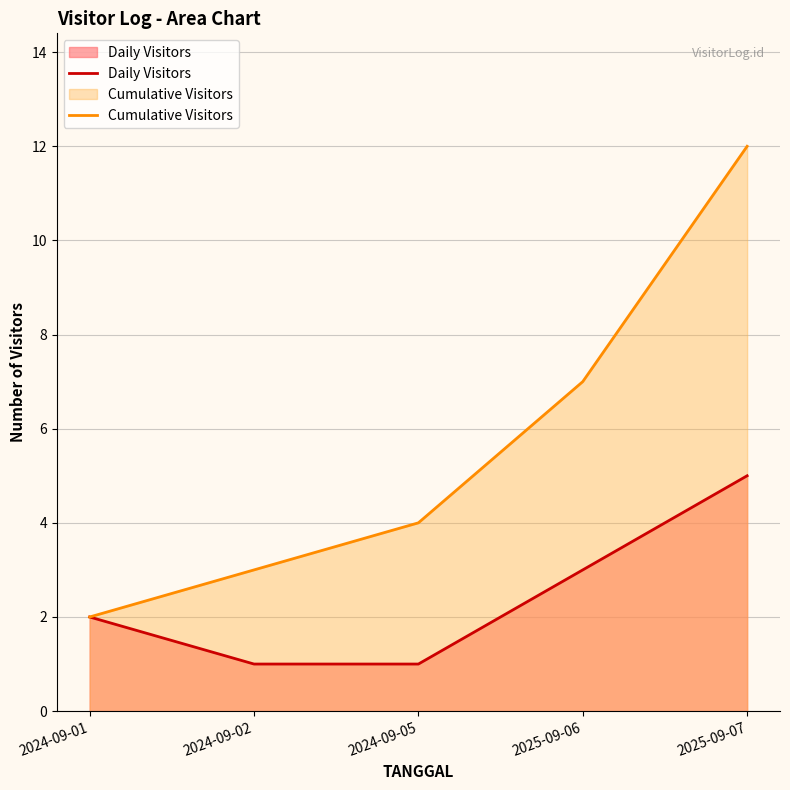

What is the minimum value for Cumulative Visitors?

2